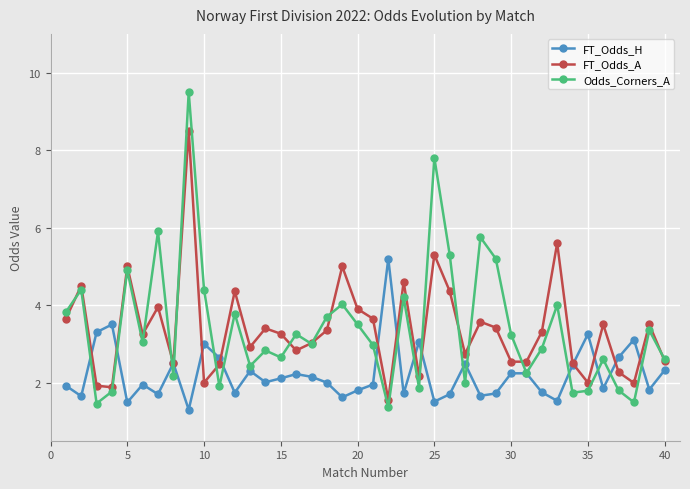

What is the minimum value for FT_Odds_H?

1.3